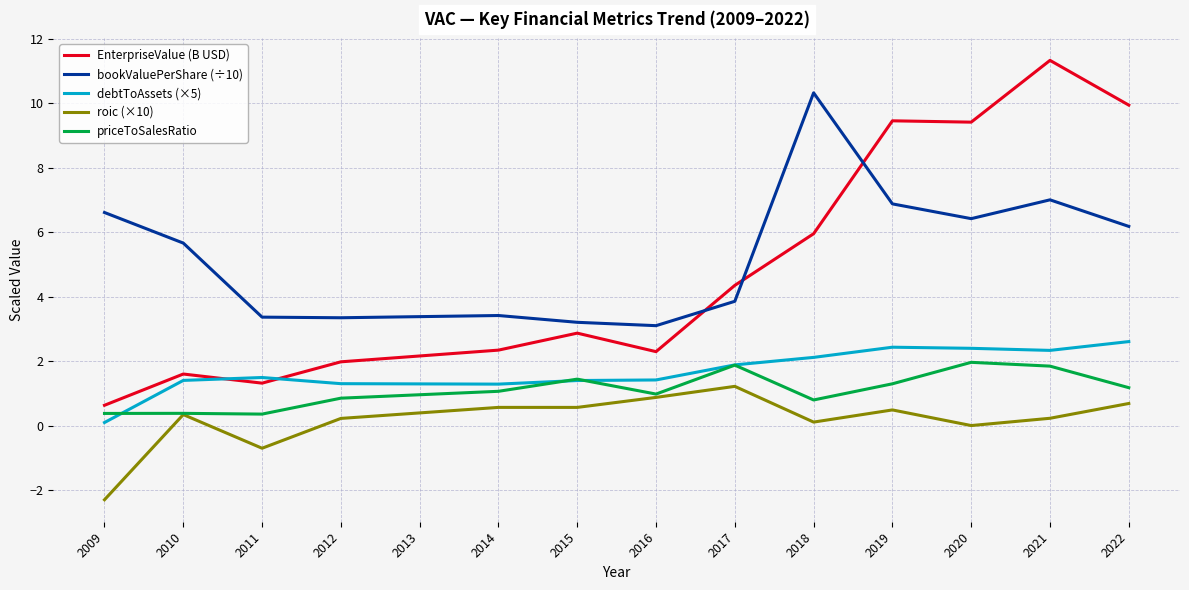

What are all the series names shown in the legend?

EnterpriseValue (B USD), bookValuePerShare (÷10), debtToAssets (×5), roic (×10), priceToSalesRatio